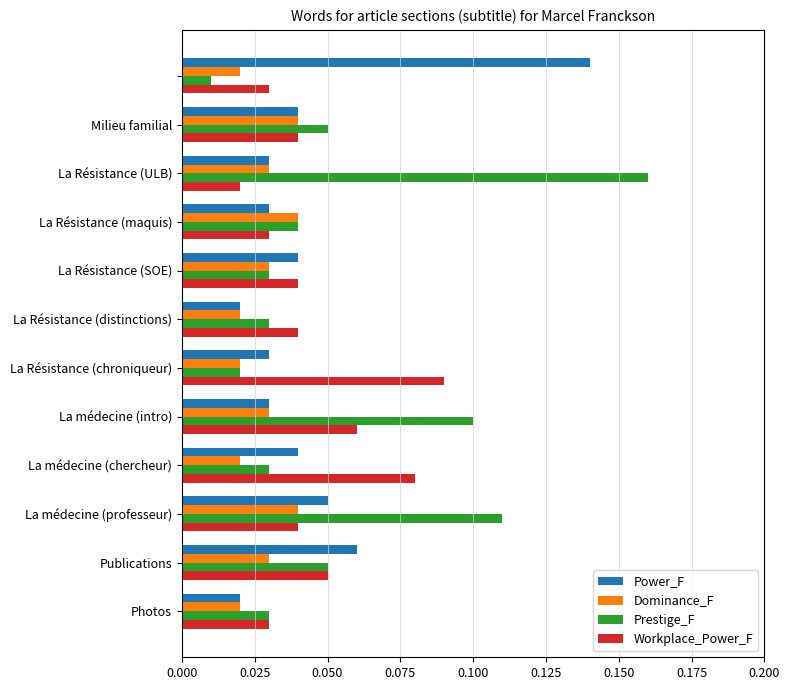

Which series has the widest spread of values?

Prestige_F